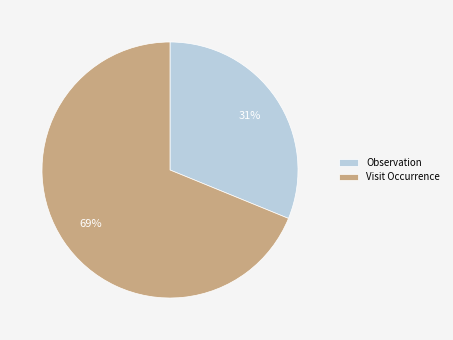

Count the number of slices in the pie.

2